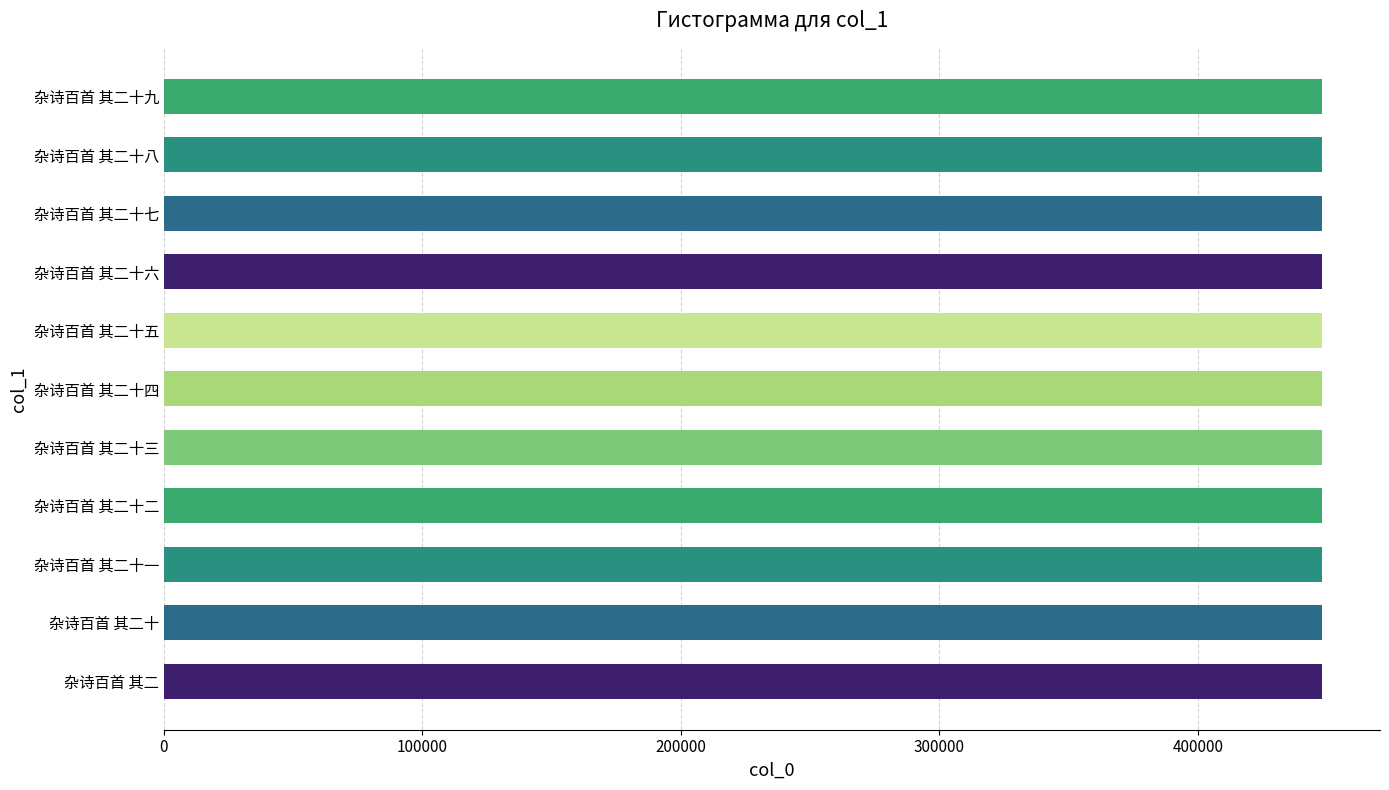

What is the ratio of the value at 杂诗百首 其二十九 to the value at 杂诗百首 其二十六?

1.0